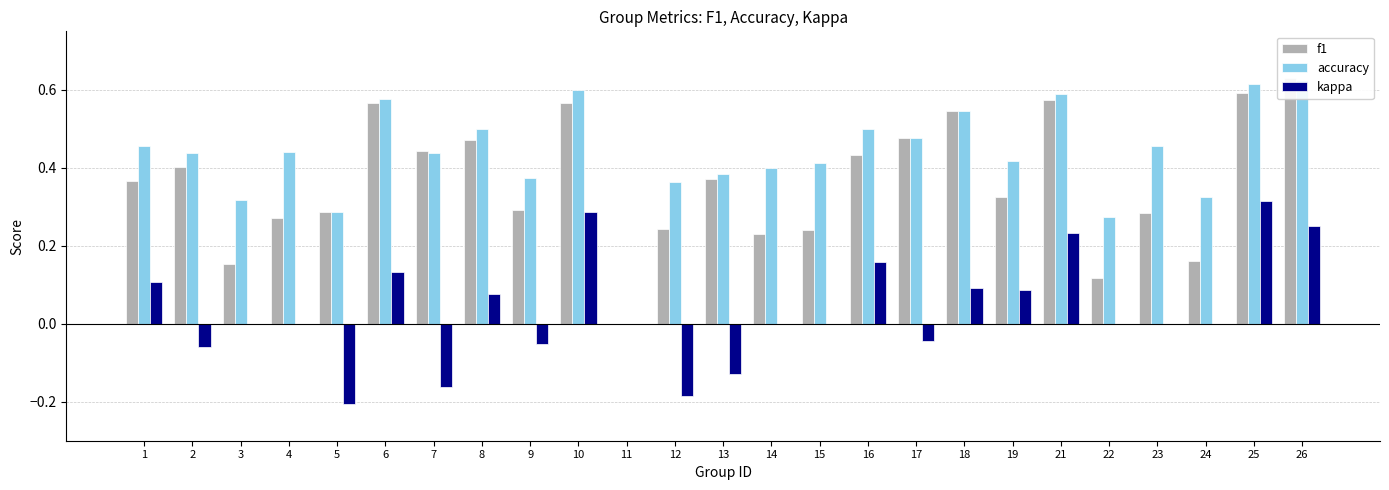

Reading right to left, what are all the values shown in this chart?

f1: 26=0.6	25=0.6	24=0.2	23=0.3	22=0.1	21=0.6	19=0.3	18=0.5	17=0.5	16=0.4	15=0.2	14=0.2	13=0.4	12=0.2	11=0.0	10=0.6	9=0.3	8=0.5	7=0.4	6=0.6	5=0.3	4=0.3	3=0.2	2=0.4	1=0.4
accuracy: 26=0.6	25=0.6	24=0.3	23=0.5	22=0.3	21=0.6	19=0.4	18=0.5	17=0.5	16=0.5	15=0.4	14=0.4	13=0.4	12=0.4	11=0.0	10=0.6	9=0.4	8=0.5	7=0.4	6=0.6	5=0.3	4=0.4	3=0.3	2=0.4	1=0.5
kappa: 26=0.2	25=0.3	24=0.0	23=0.0	22=0.0	21=0.2	19=0.1	18=0.1	17=-0.0	16=0.2	15=0.0	14=0.0	13=-0.1	12=-0.2	11=0.0	10=0.3	9=-0.1	8=0.1	7=-0.2	6=0.1	5=-0.2	4=0.0	3=0.0	2=-0.1	1=0.1